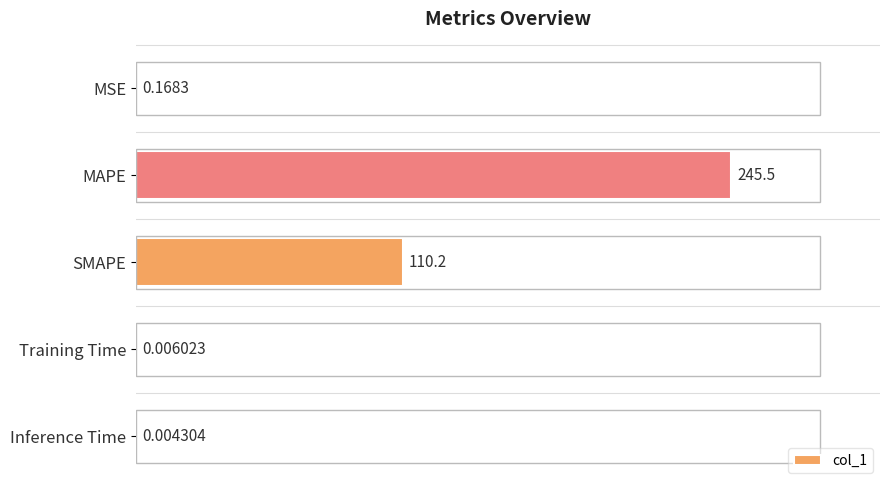

What is the greatest value displayed?

245.5